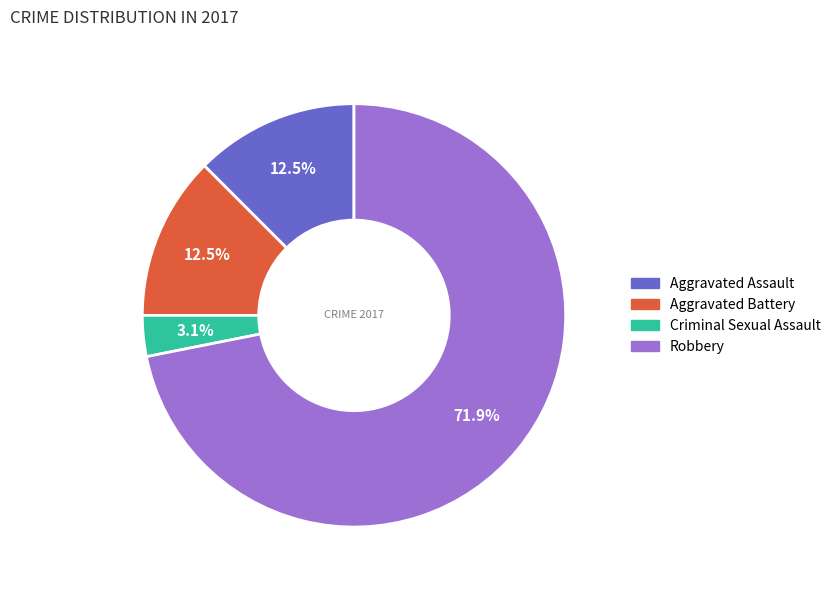

To the nearest percent, what is the difference between the largest and smallest slice percentages?

69%